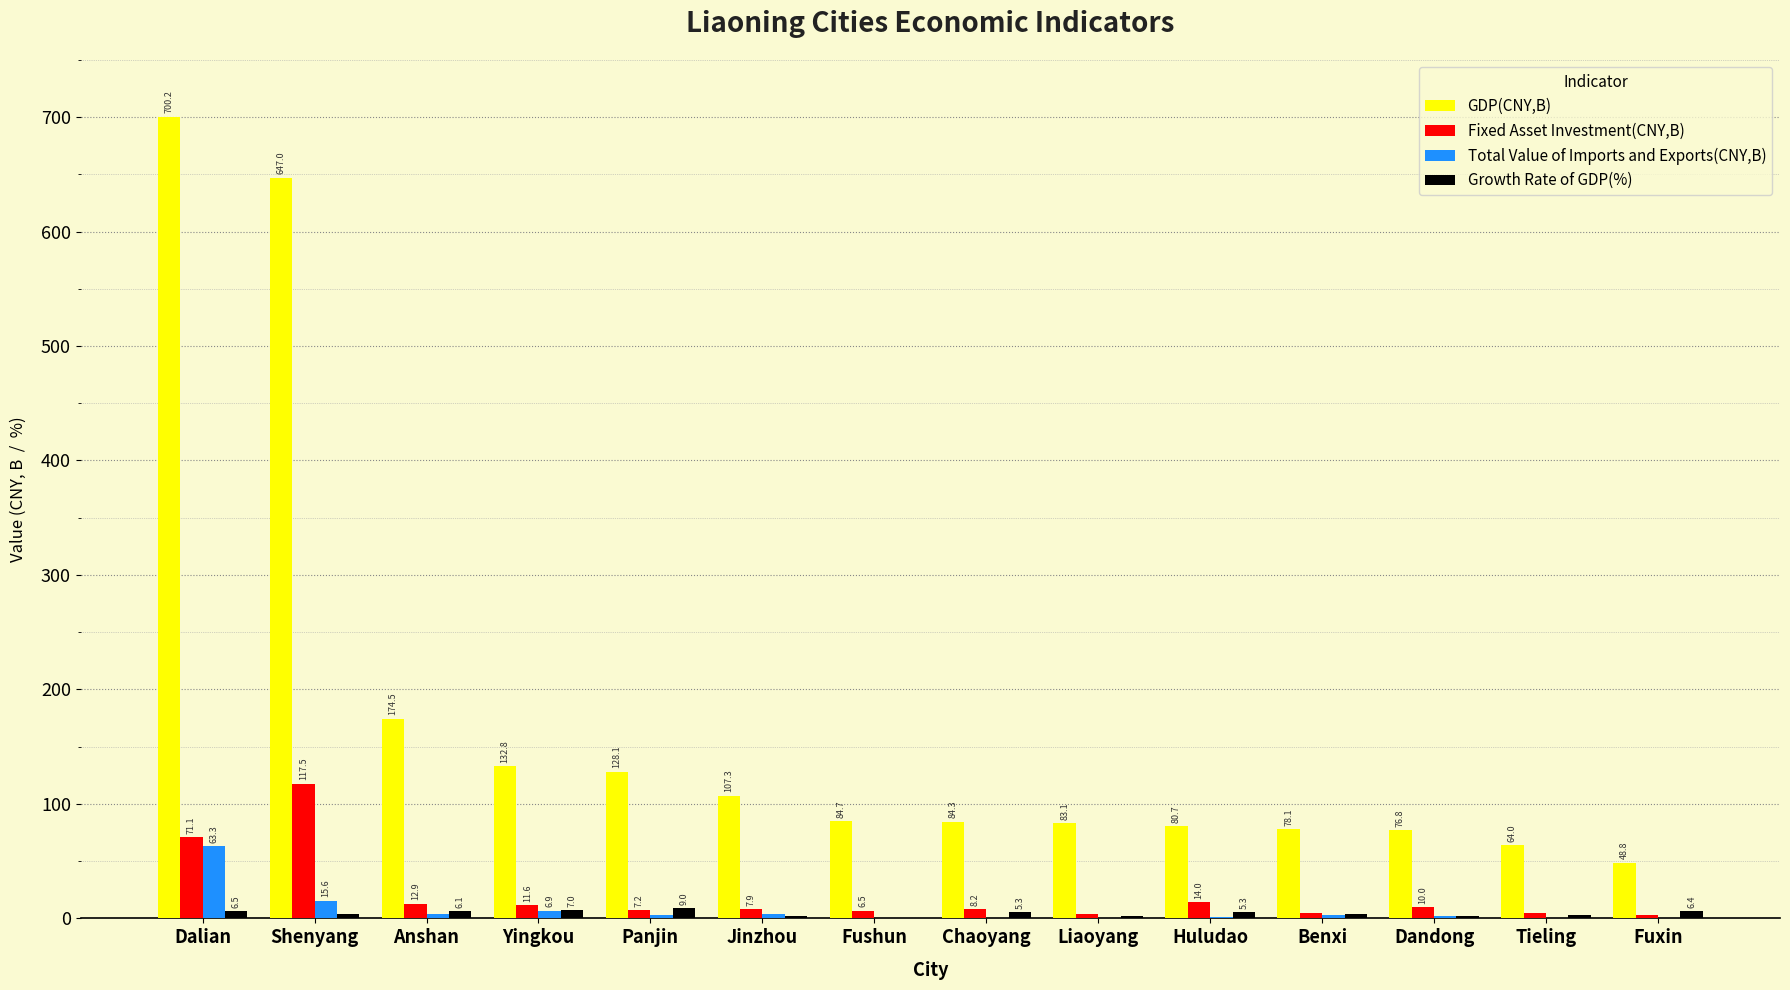

What is the sum of the Fixed Asset Investment(CNY,B) values at Liaoyang and Dalian?

74.9